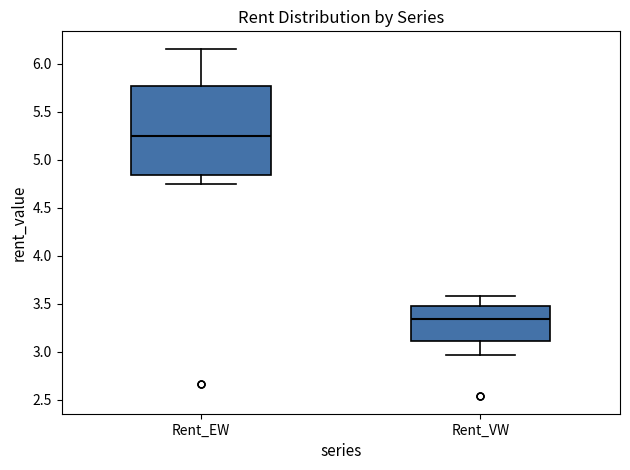

Where does the upper whisker of the box for Rent_VW end on the y-axis? The values are not printed on the chart, so give them approximately, as read against the axis.

3.60